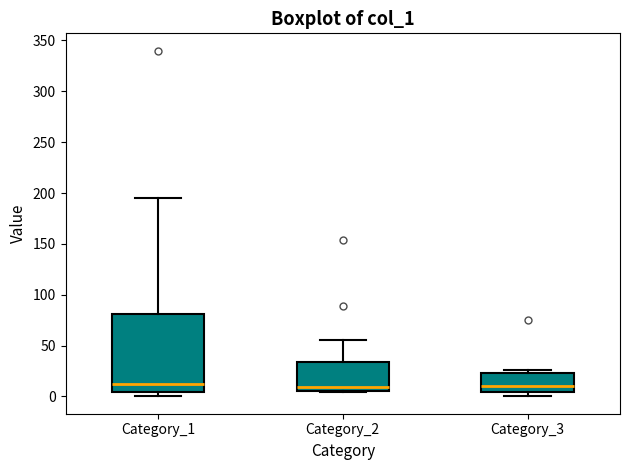

Where is the upper edge of the box for Category_3 on the y-axis? The values are not printed on the chart, so give them approximately, as read against the axis.

25